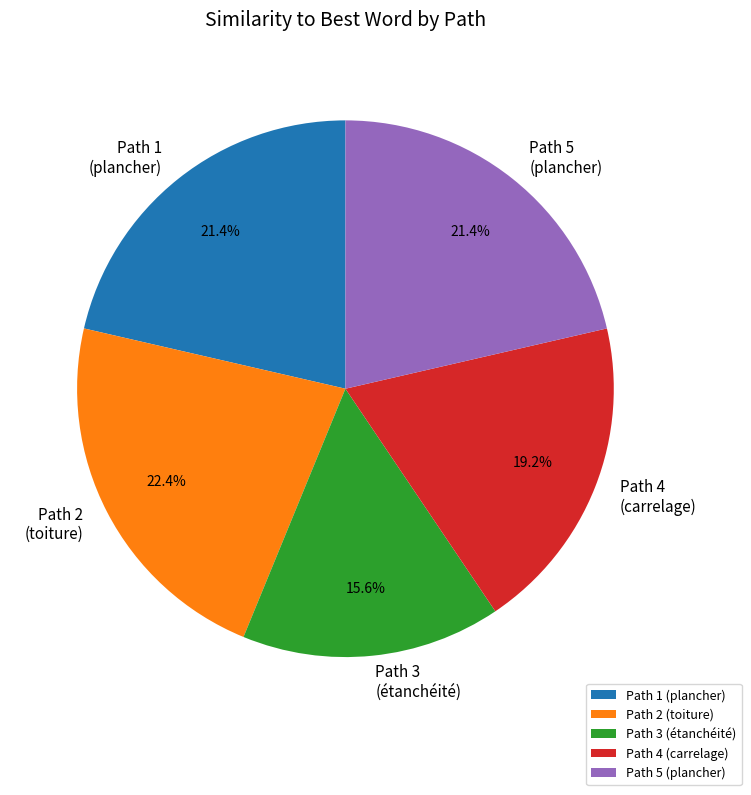

Between Path 4 (carrelage) and Path 3 (étanchéité), which is larger?

Path 4 (carrelage)